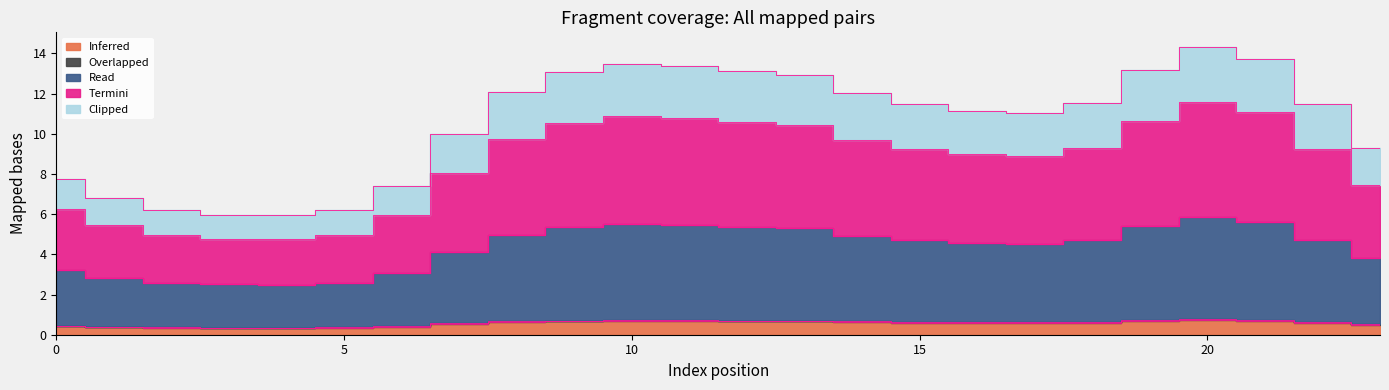

The value of Inferred at 3 is 0.3. True or false?

True